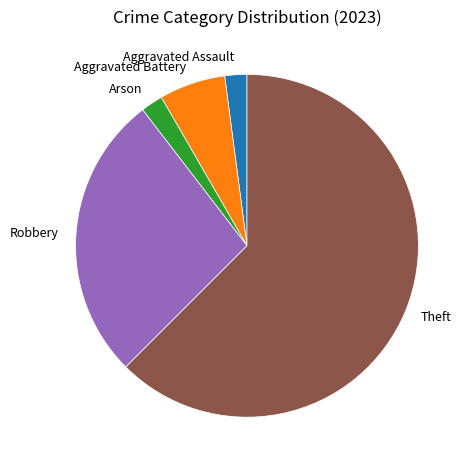

Which slice is the largest?

Theft